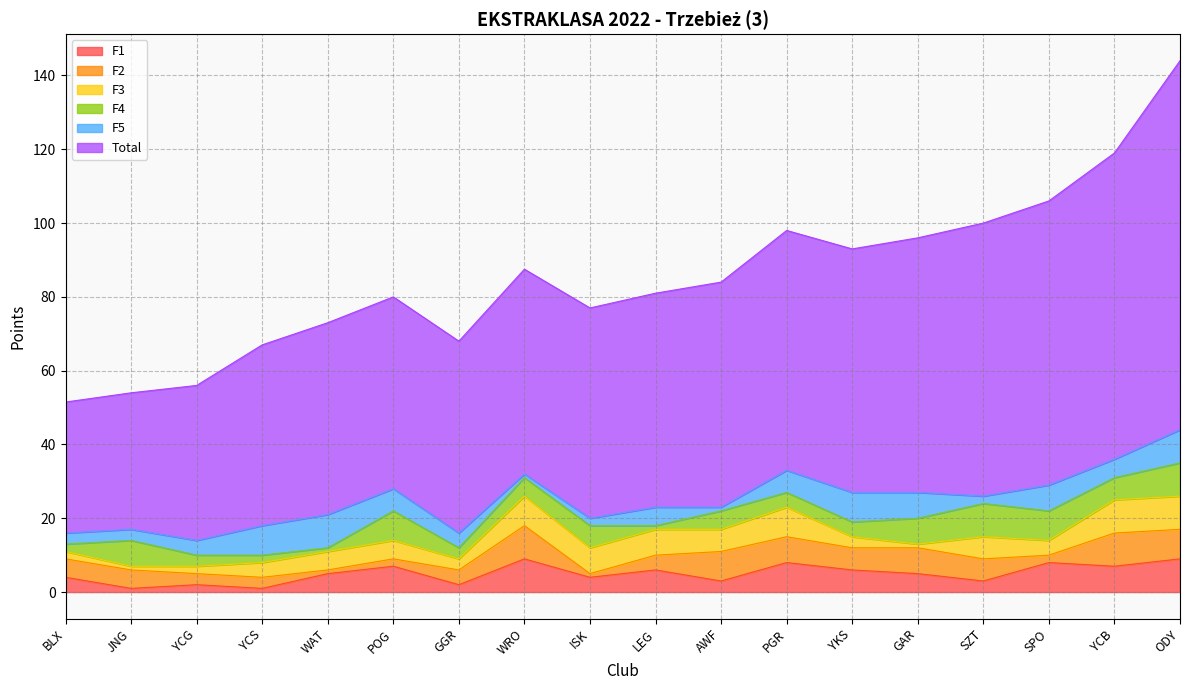

At how many categories does at least one series exceed 51?

14